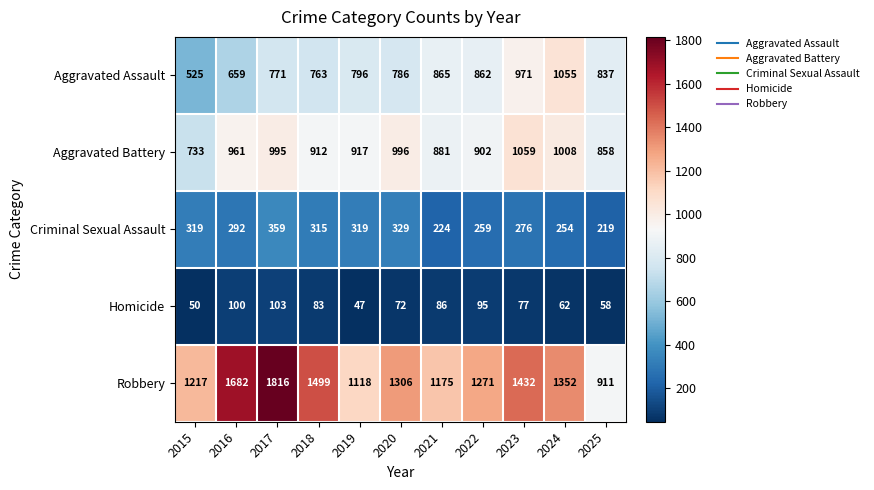

At which label does Robbery first exceed 1306?

2016